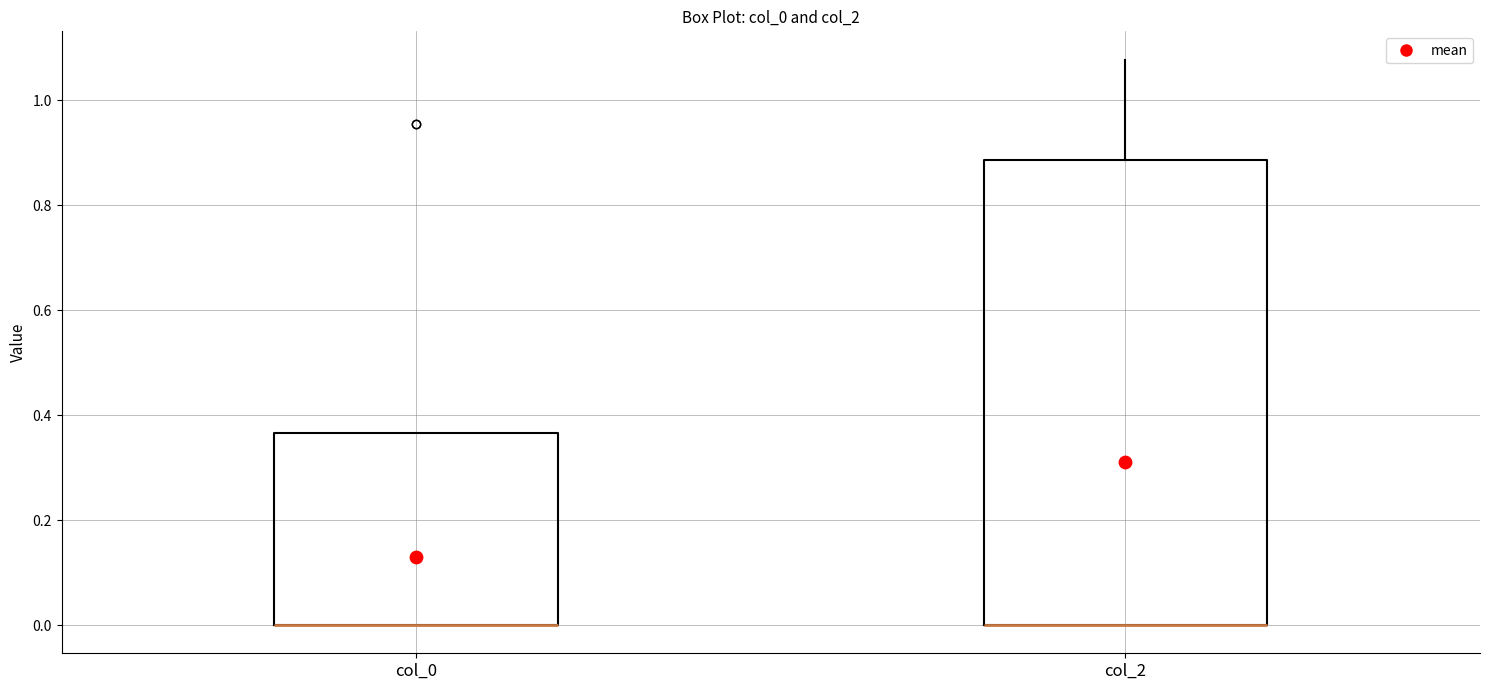

Reading left to right, read every box against the y-axis: the position of its median line, the range the box covers, and the ends of its whiskers. The values are not printed on the chart, so give them approximately, as read against the axis.

col_0: median 0.00 (drawn on the box's lower edge), box 0.00 to 0.36, whiskers 0.00 to 0.36
col_2: median 0.00 (drawn on the box's lower edge), box 0.00 to 0.88, whiskers 0.00 to 1.08